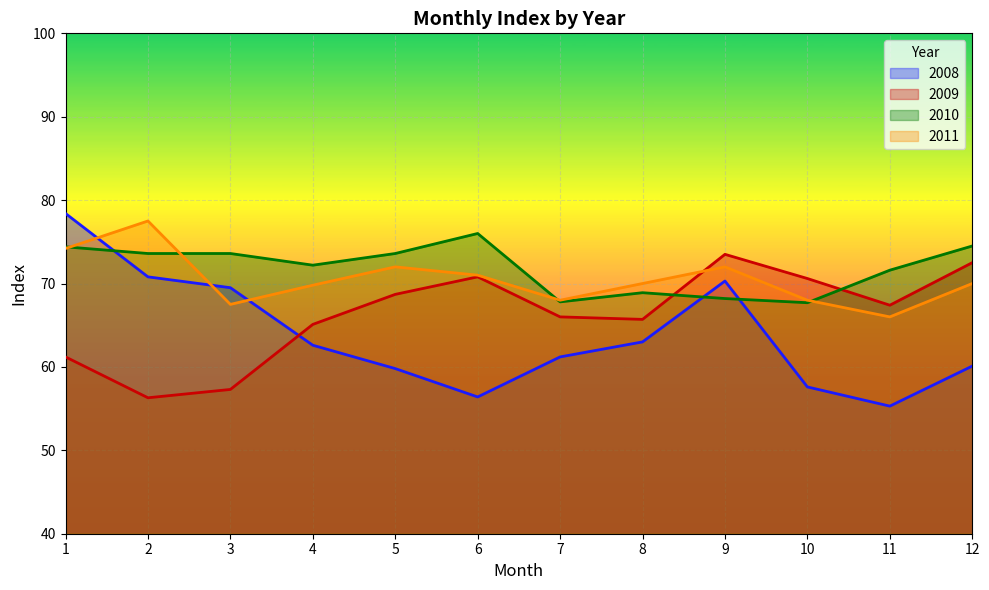

Reading right to left, extract all data points from this chart.

2008: 60.1	55.3	57.6	70.3	63.0	61.2	56.4	59.8	62.6	69.5	70.8	78.4
2009: 72.5	67.4	70.6	73.5	65.7	66.0	70.8	68.7	65.1	57.3	56.3	61.2
2010: 74.5	71.6	67.7	68.2	68.9	67.8	76.0	73.6	72.2	73.6	73.6	74.4
2011: 70.0	66.0	68.0	72.0	70.0	68.0	71.0	72.0	69.8	67.5	77.5	74.2